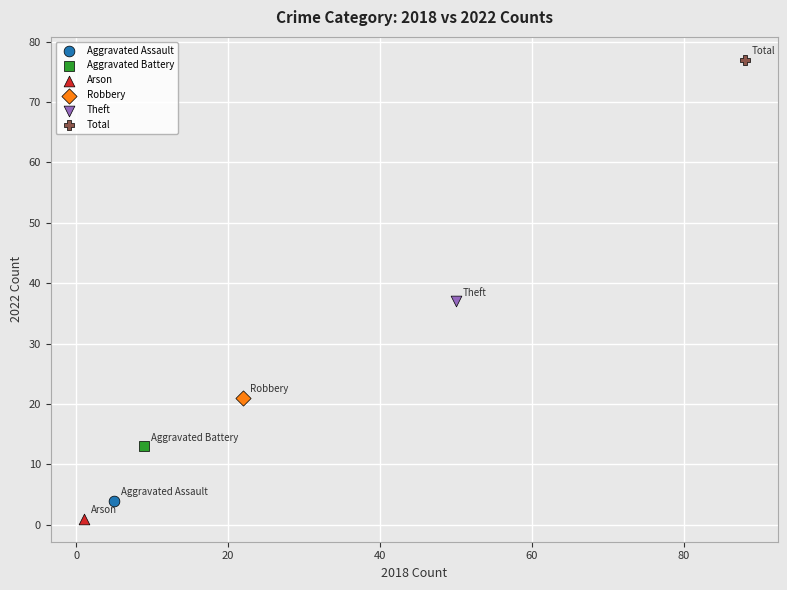

What are all the series names shown in the legend?

Aggravated Assault, Aggravated Battery, Arson, Robbery, Theft, Total